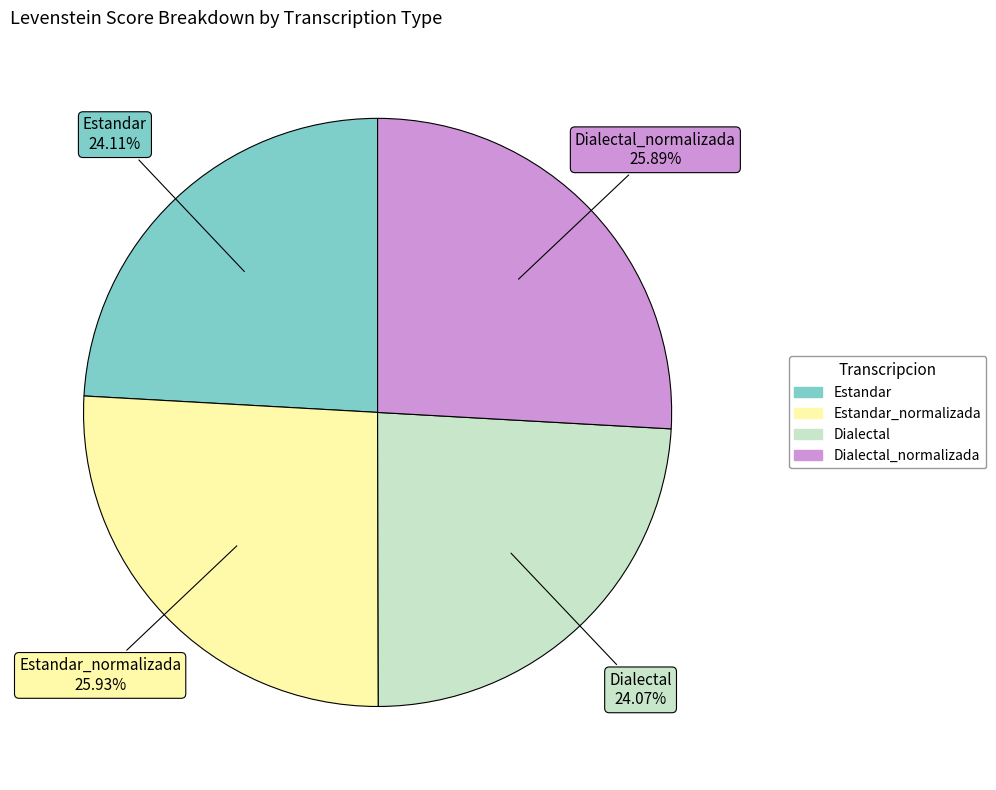

How many segments does this pie chart have?

4